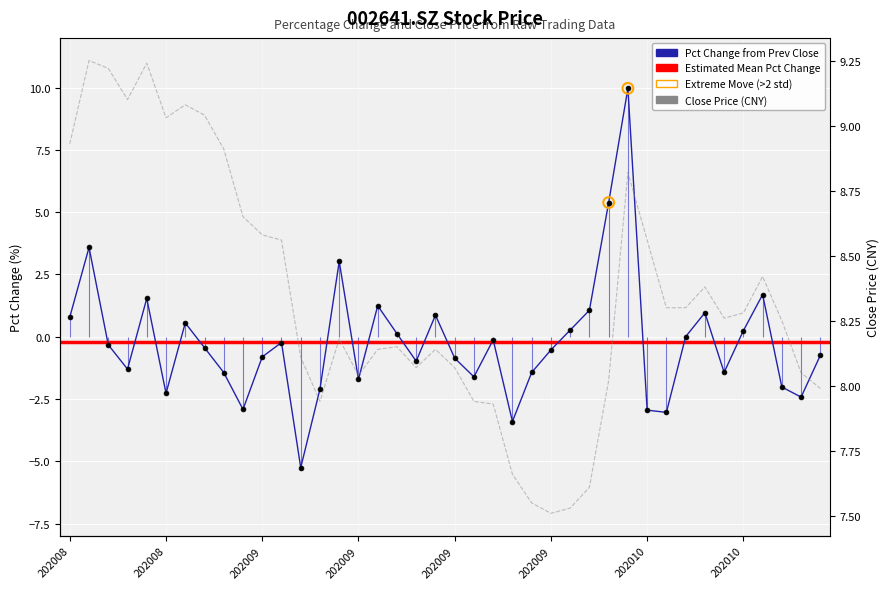

At which category is the sum across all series the highest?

20201012